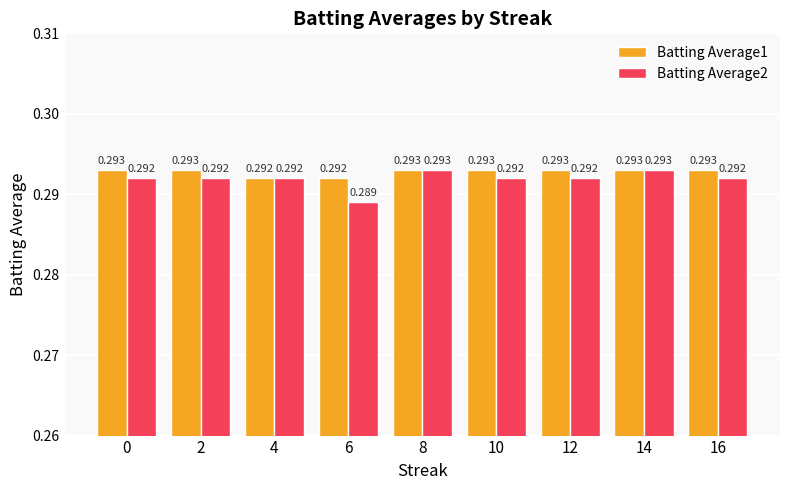

What are all the series names shown in the legend?

Batting Average1, Batting Average2